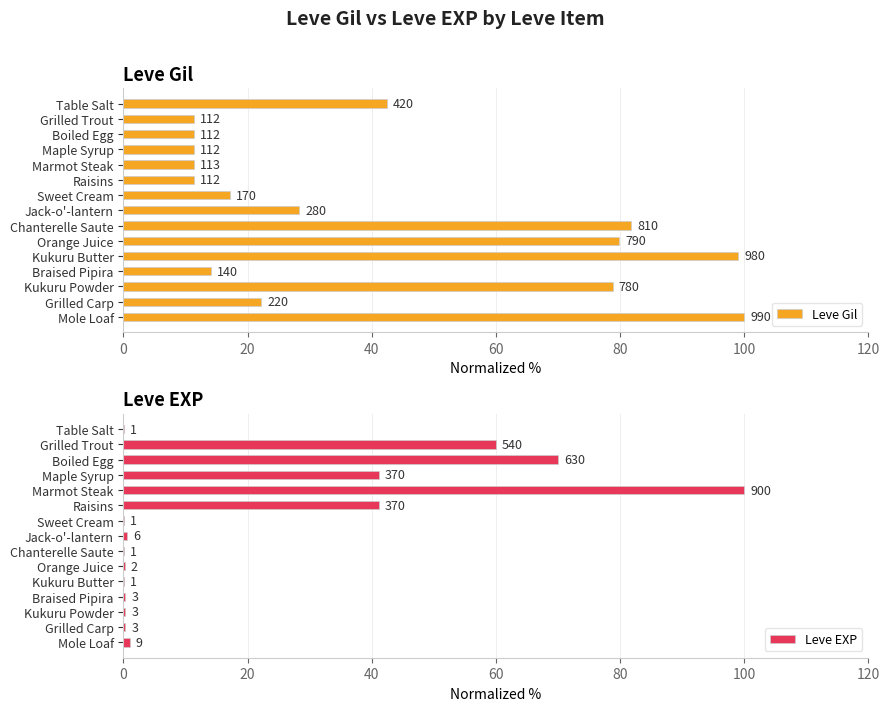

What is the maximum value for Leve Gil?

100.0